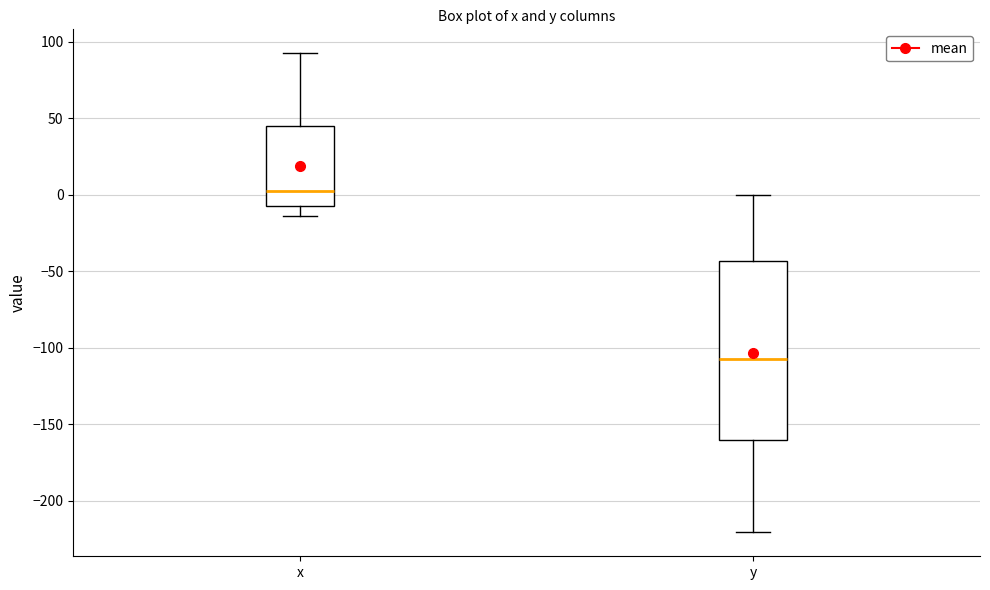

Reading left to right, read every box against the y-axis: the position of its median line, the range the box covers, and the ends of its whiskers. The values are not printed on the chart, so give them approximately, as read against the axis.

x: median 0, box -5 to 45, whiskers -15 to 95
y: median -105, box -160 to -45, whiskers -220 to 0